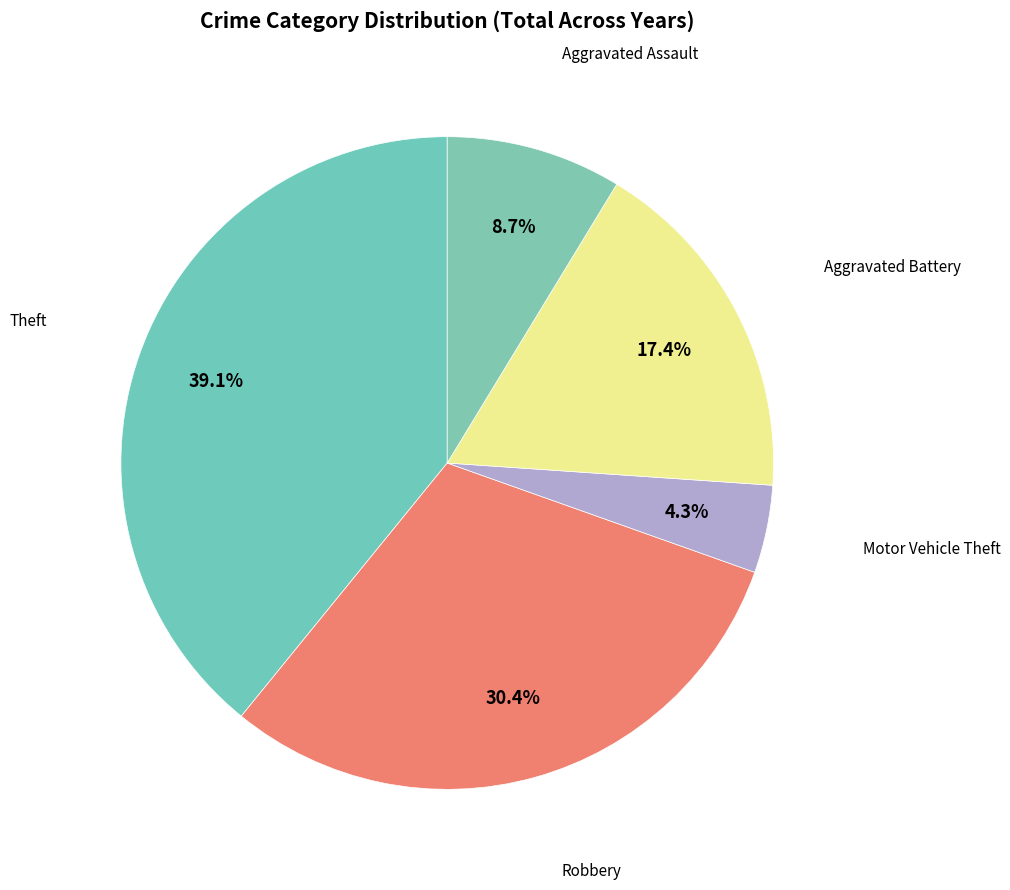

To the nearest percent, what percentage of the pie is Aggravated Assault?

9%